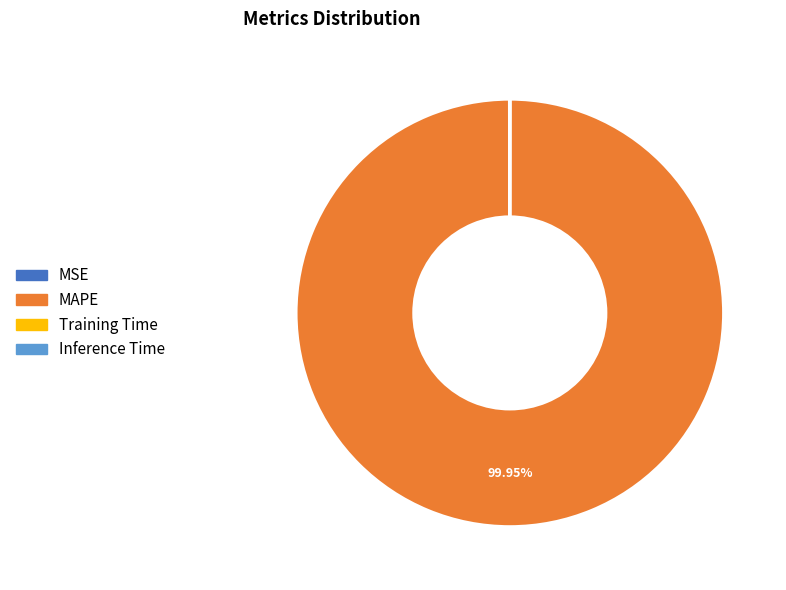

Which category has the biggest portion of the pie?

MAPE